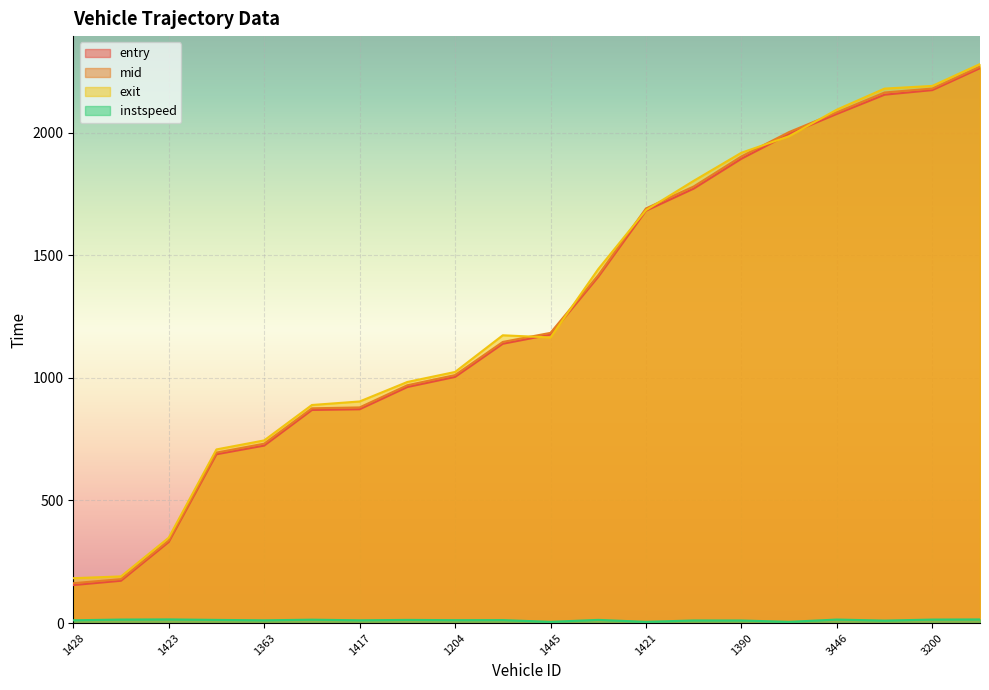

What are all the series names shown in the legend?

entry, mid, exit, instspeed